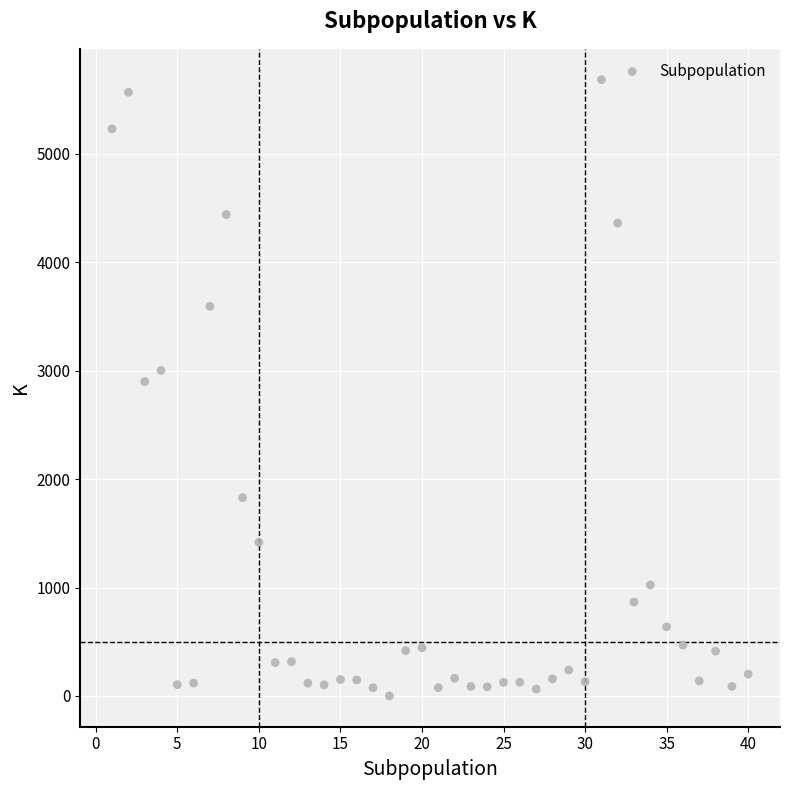

What is the range of Y values (max minus min)?

5686